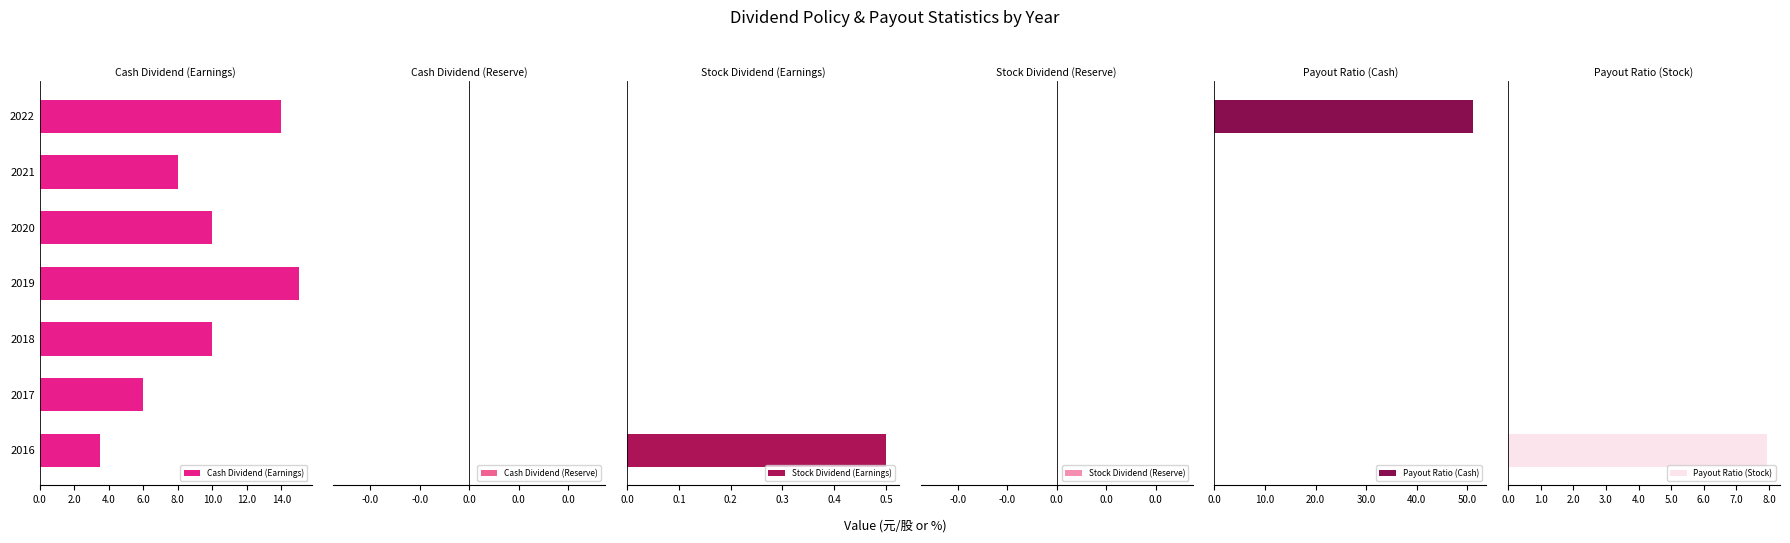

Is it true that Cash Dividend (Earnings) equals 7.6 at 2019?

False